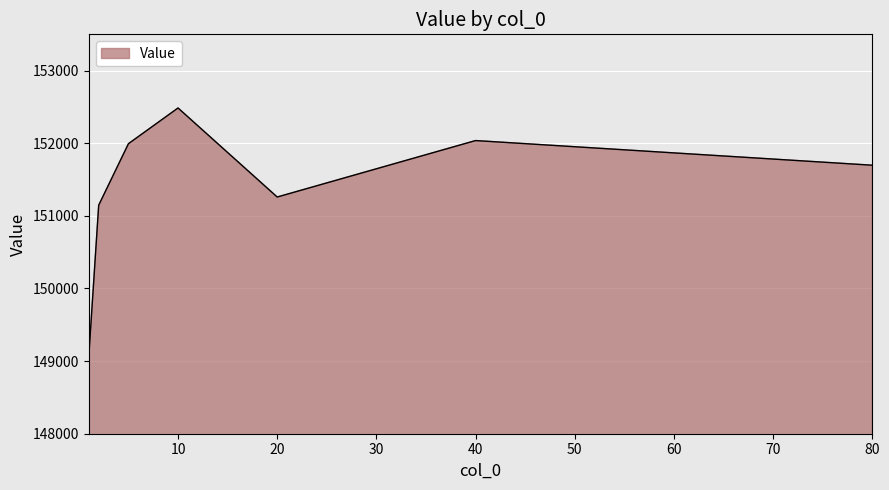

True or false: there are more than 1 points higher than both neighbors.

True